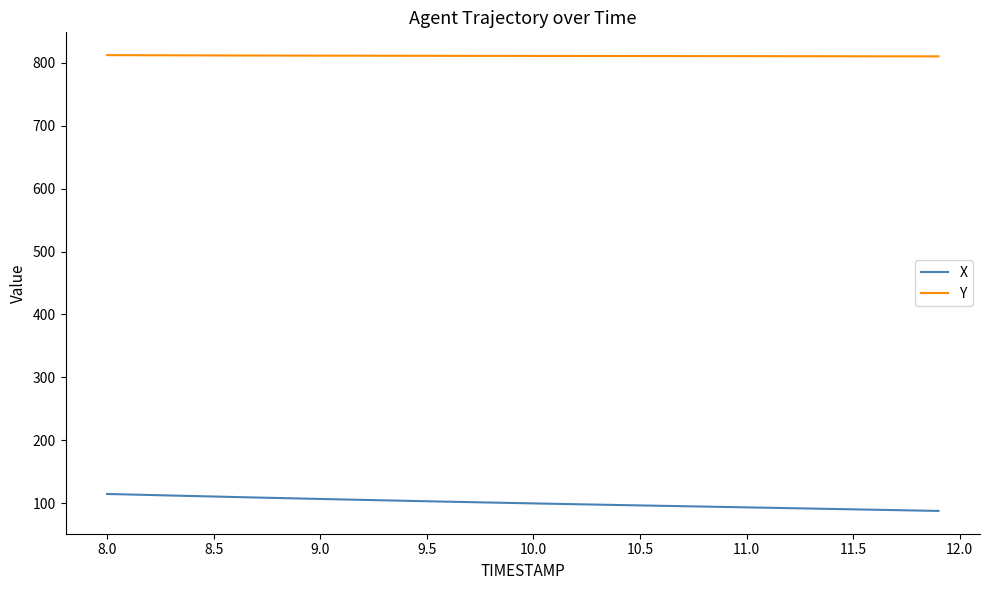

True or false: X and Y cross at least once.

False